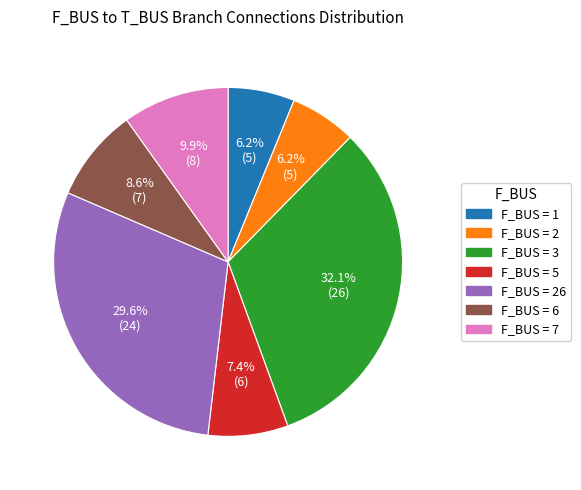

Is there a majority slice in this chart?

No